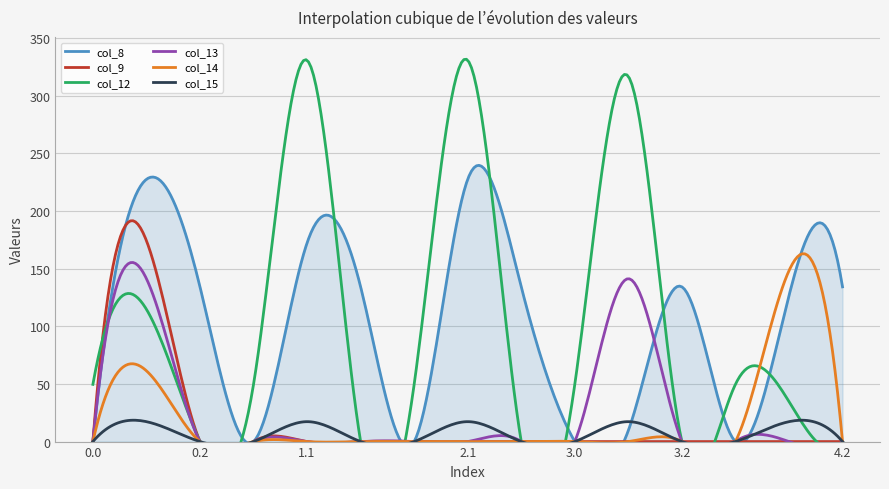

What is the total value across all series at 2.0?

49.6